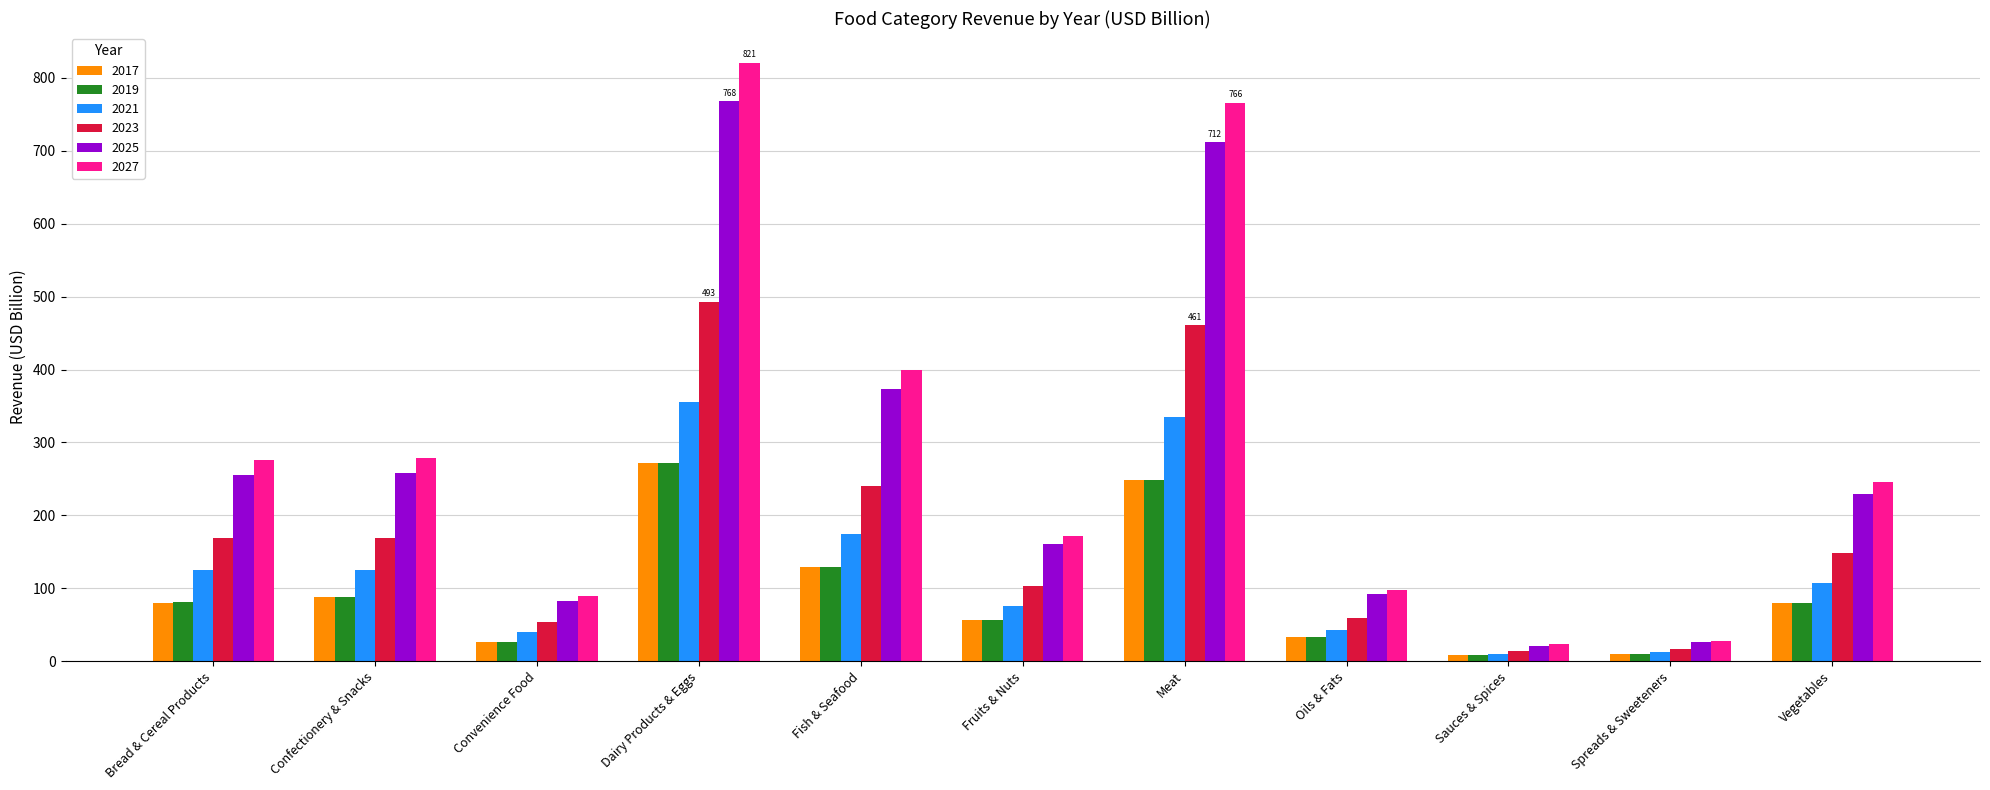

Read the 2023 value at Meat.

460.6